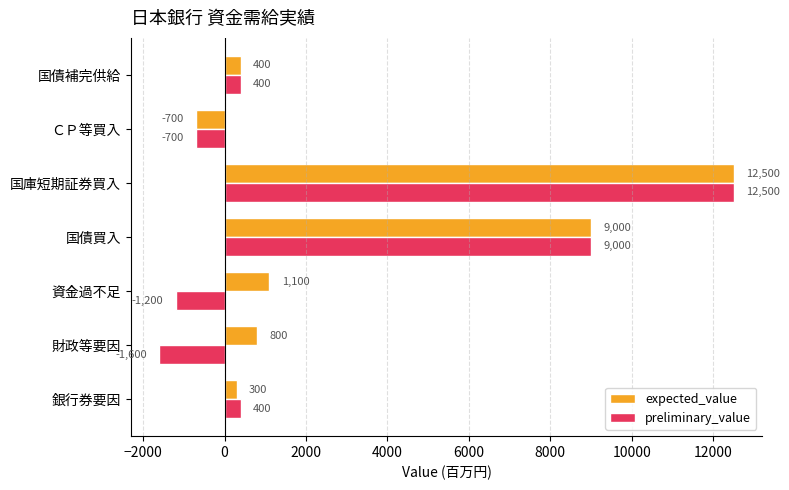

What value does the preliminary_value series have at 銀行券要因, to the nearest 100?

400